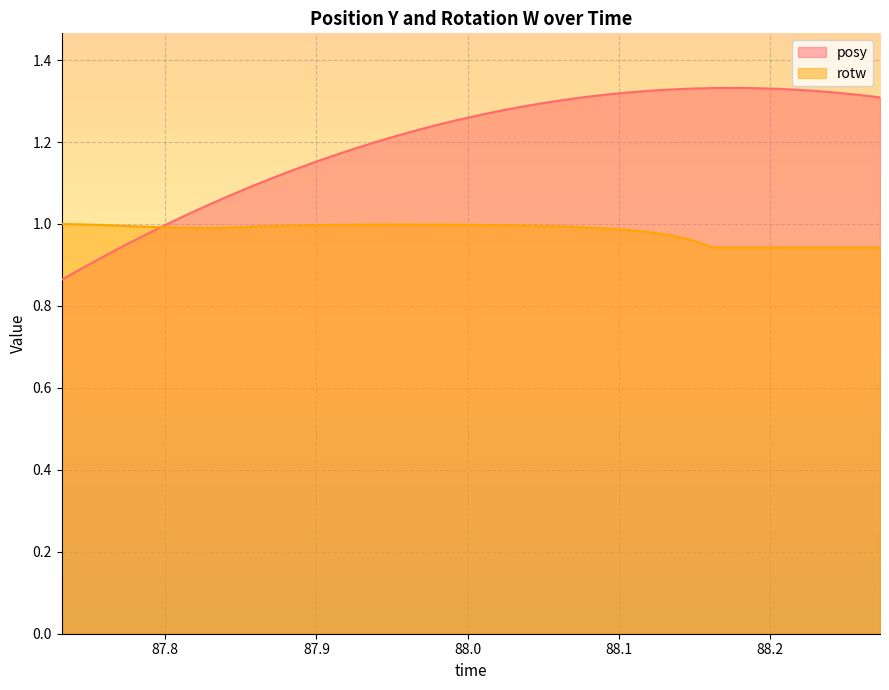

Which series has the largest total across all categories?

posy